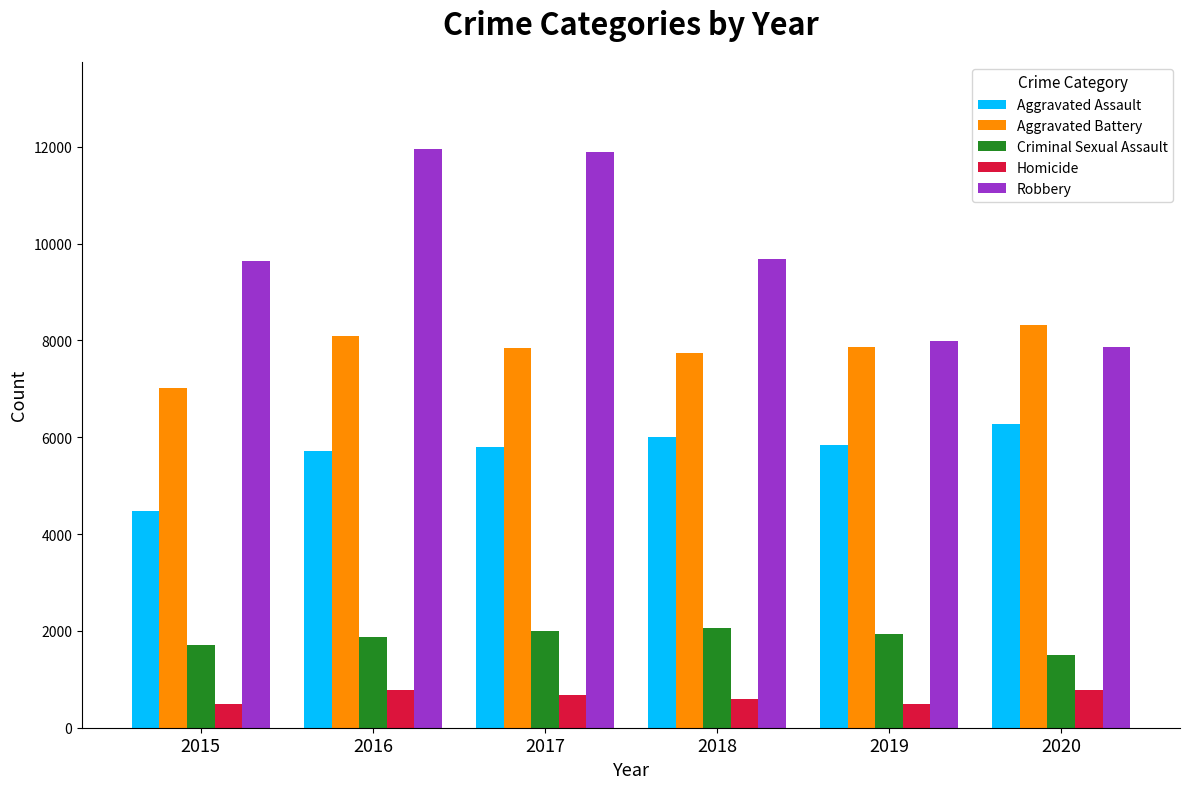

Which category has the highest value in the Aggravated Battery series?

2020